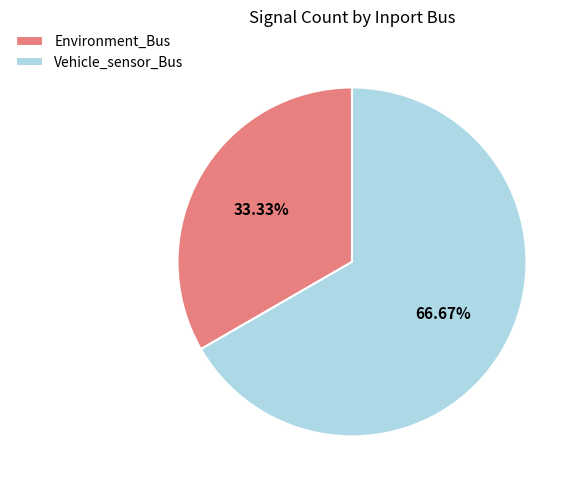

Rank the categories by value from lowest to highest.

Environment_Bus, Vehicle_sensor_Bus